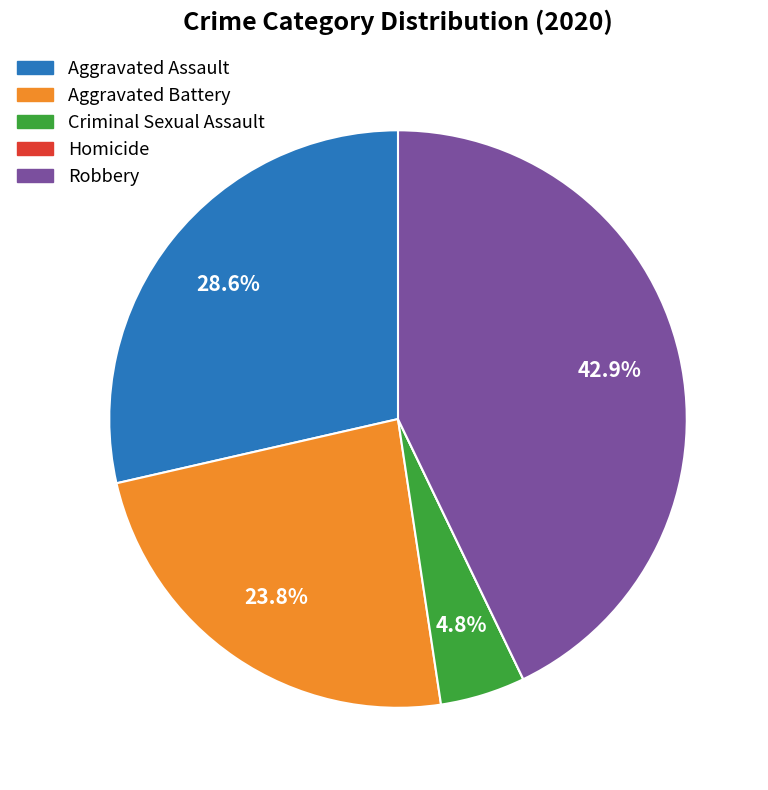

What is the largest slice in the pie chart?

Robbery